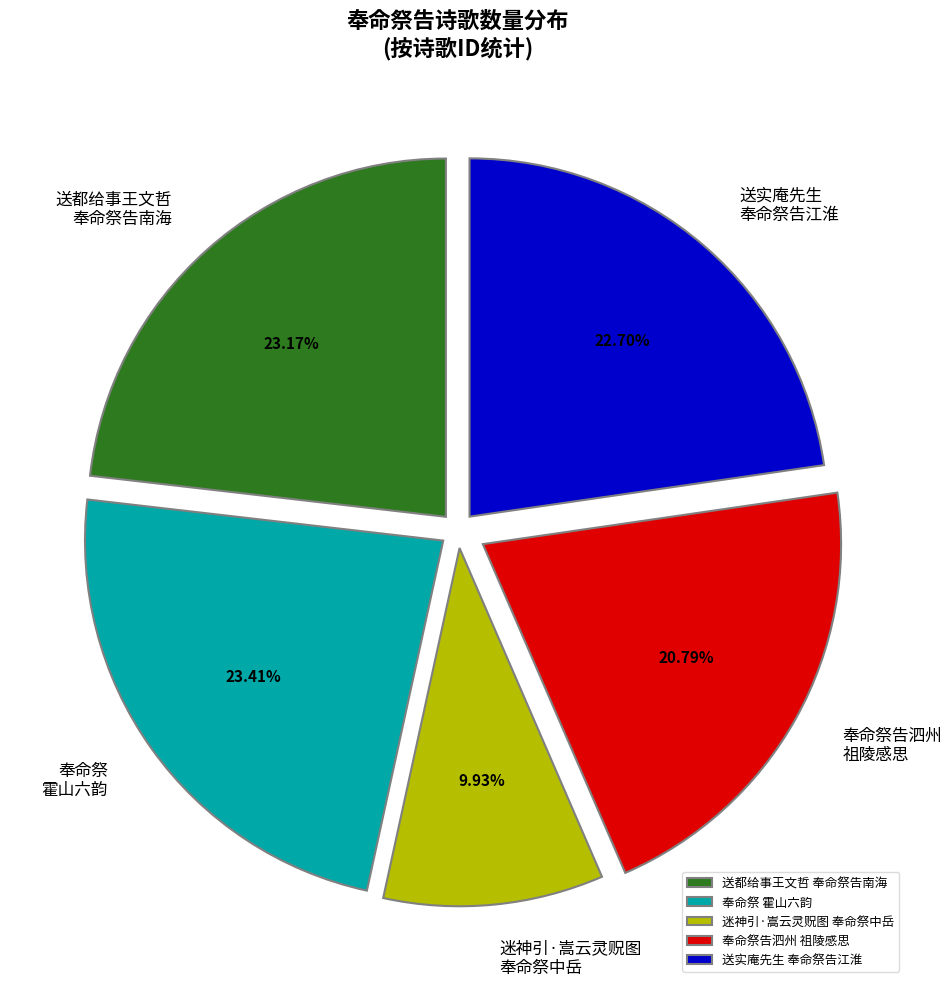

Which category has the smallest portion of the pie?

迷神引·嵩云灵贶图 奉命祭中岳